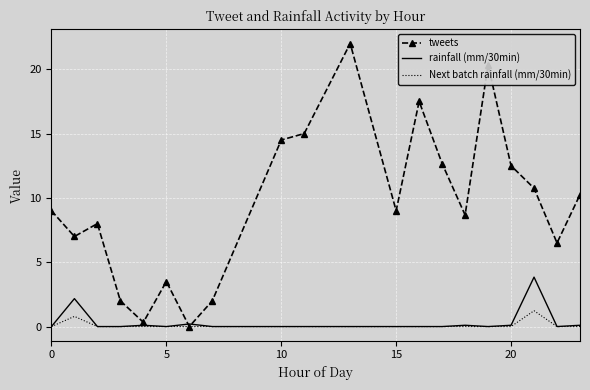

What is the maximum value for Next batch rainfall (mm/30min)?

1.2